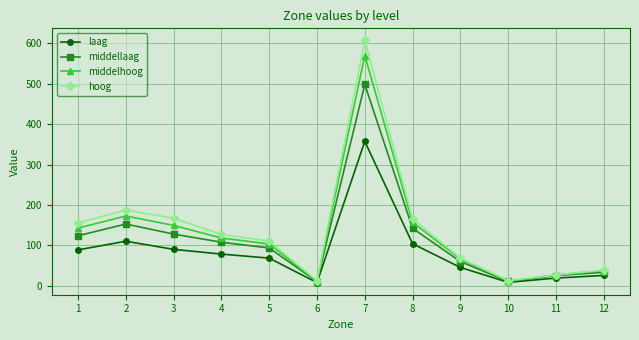

The hoog series shows 249.5 at 3. True or false?

False